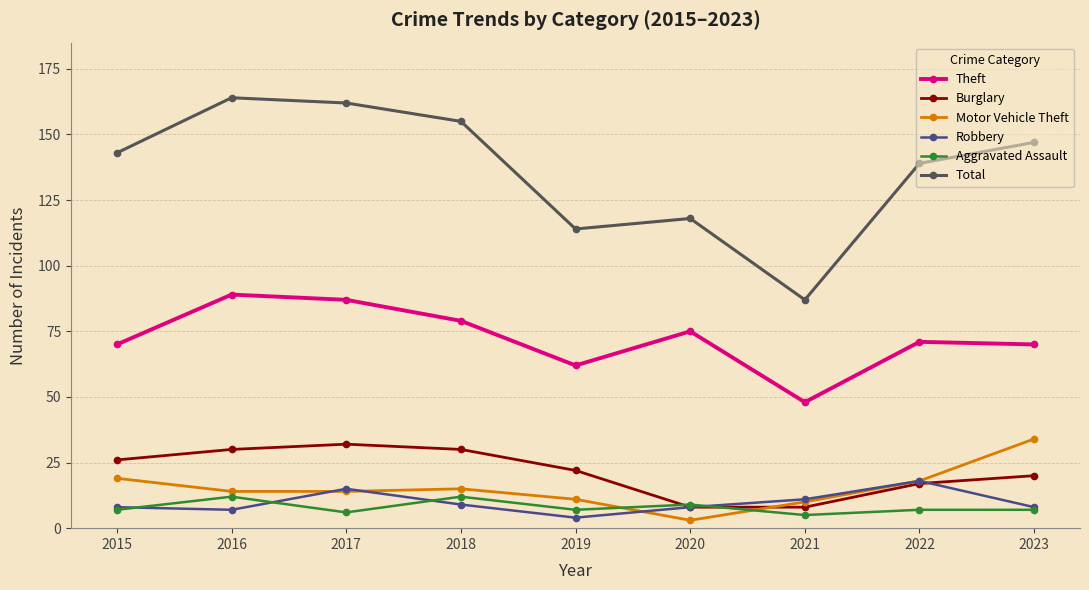

What is the highest value of the Total series?

164